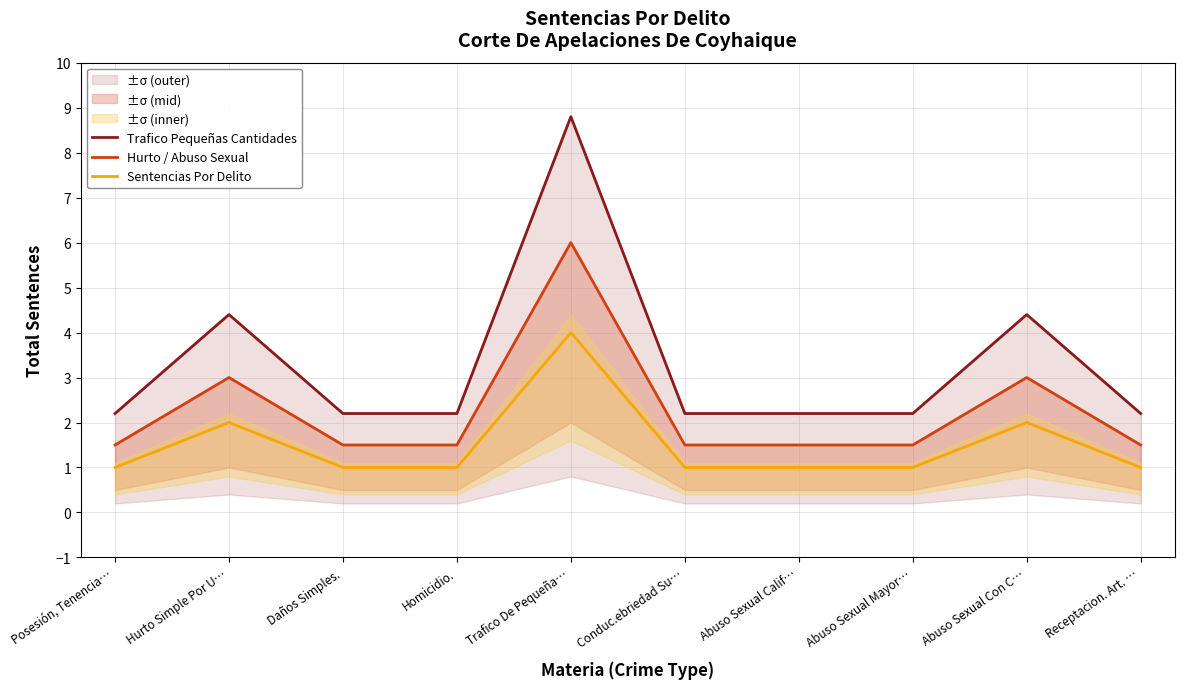

What is the difference between the Trafico Pequeñas Cantidades values at Trafico De Pequeña… and Abuso Sexual Con C…?

4.4